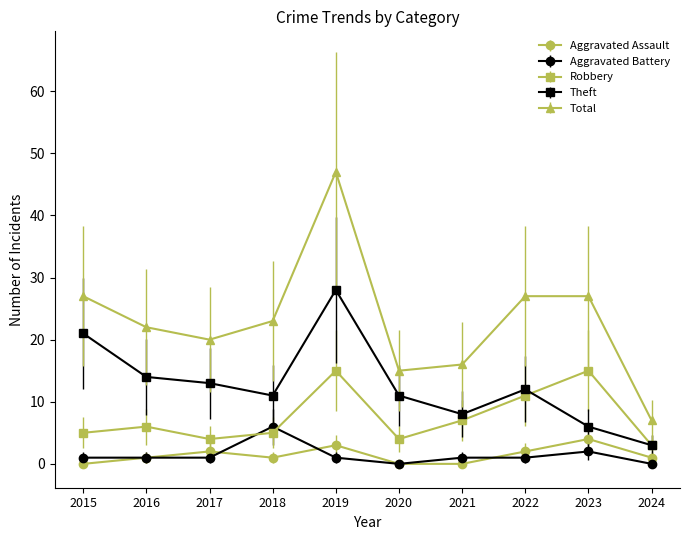

Is it true that Total equals 47 at 2019?

True